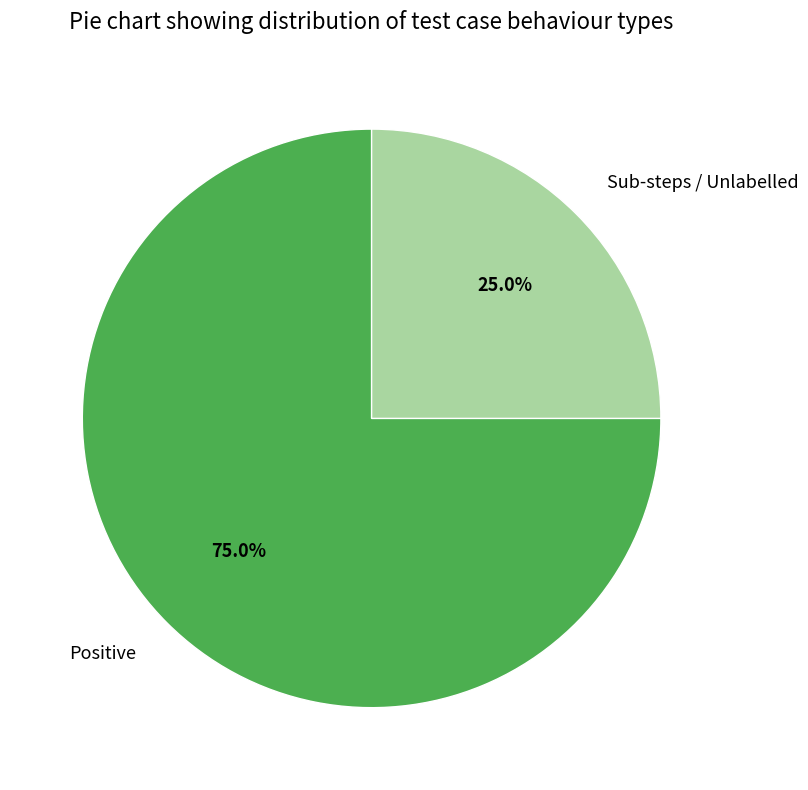

To the nearest percent, what is the average slice percentage?

50%